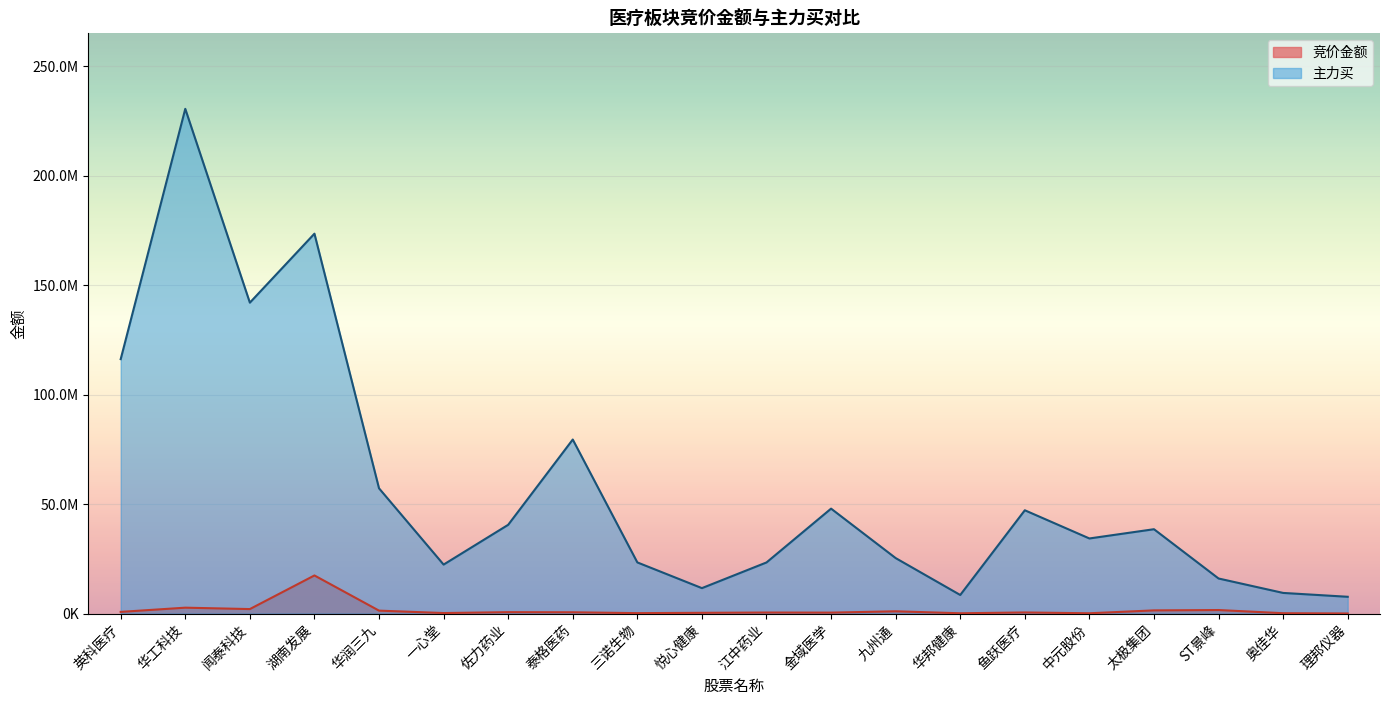

What is the value of the 竞价金额 point at the 8th from the left?

594000